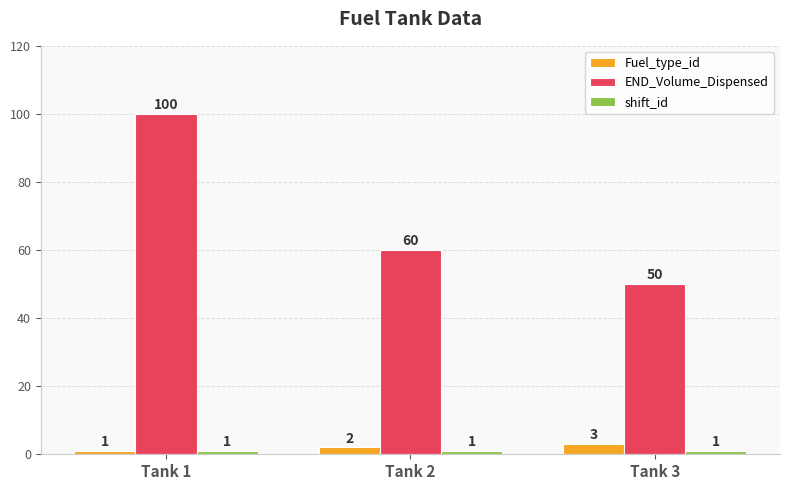

What is the spread (max minus min) of values at Tank 2?

59